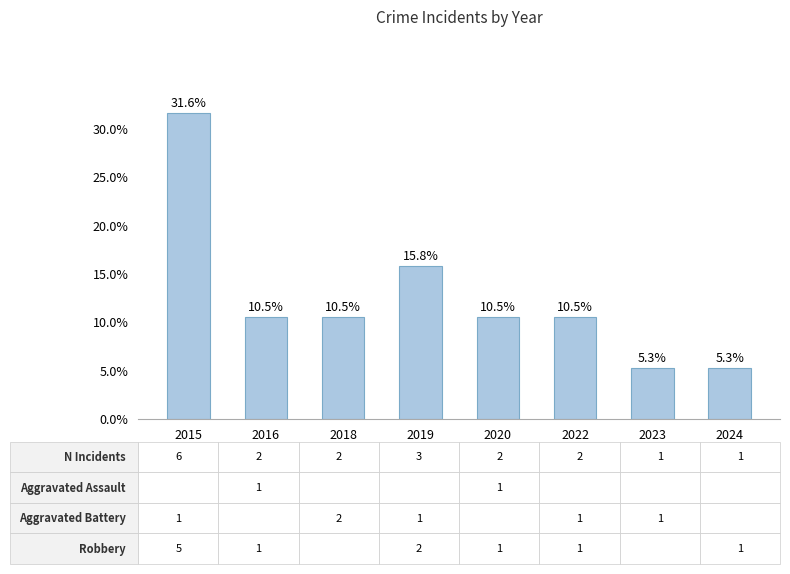

Reading left to right, transcribe all the data shown in this chart.

31.6	10.5	10.5	15.8	10.5	10.5	5.3	5.3